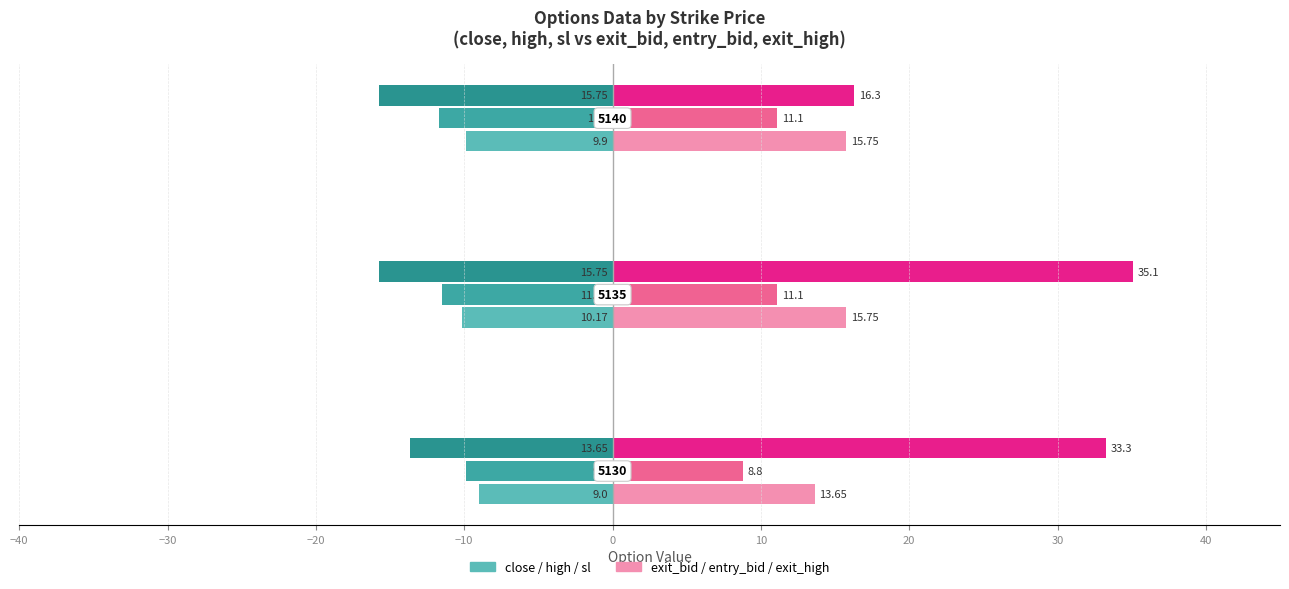

Count the number of categories in the chart.

3